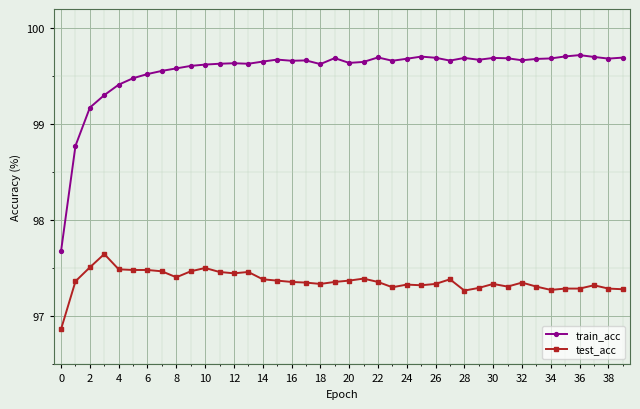

Which series has the widest spread of values?

train_acc